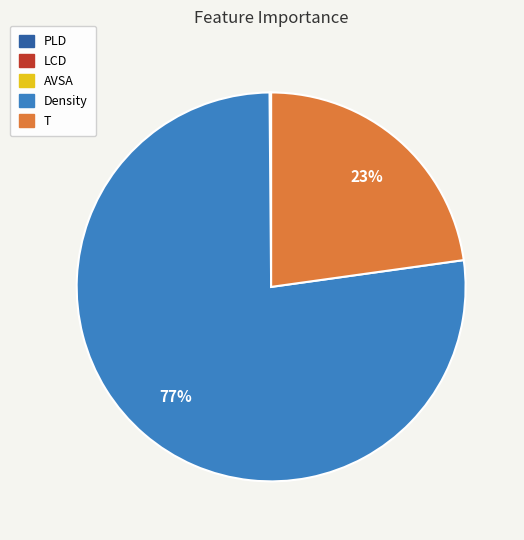

To the nearest percent, what is the difference between the largest and smallest slice percentages?

77%